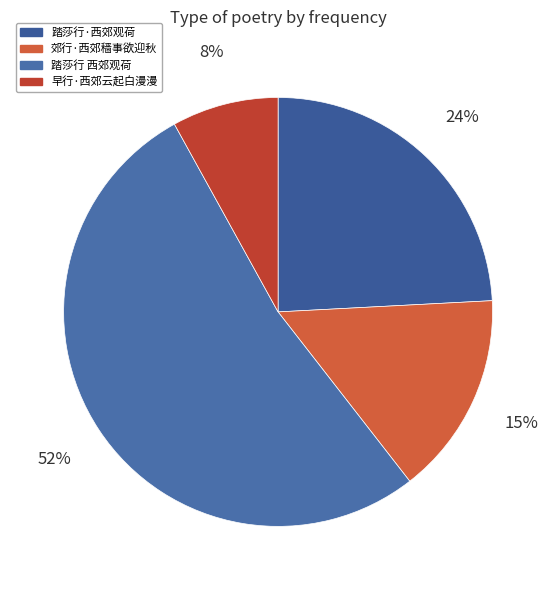

Count the number of slices in the pie.

4